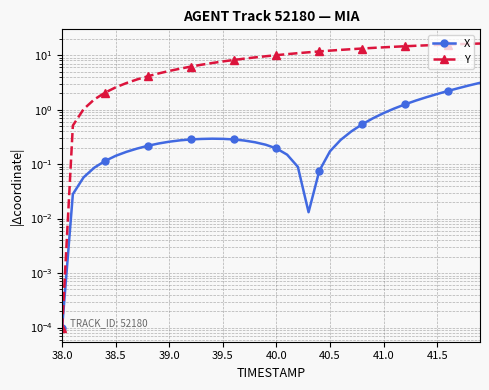

The X series shows 0.2 at 16. True or false?

False